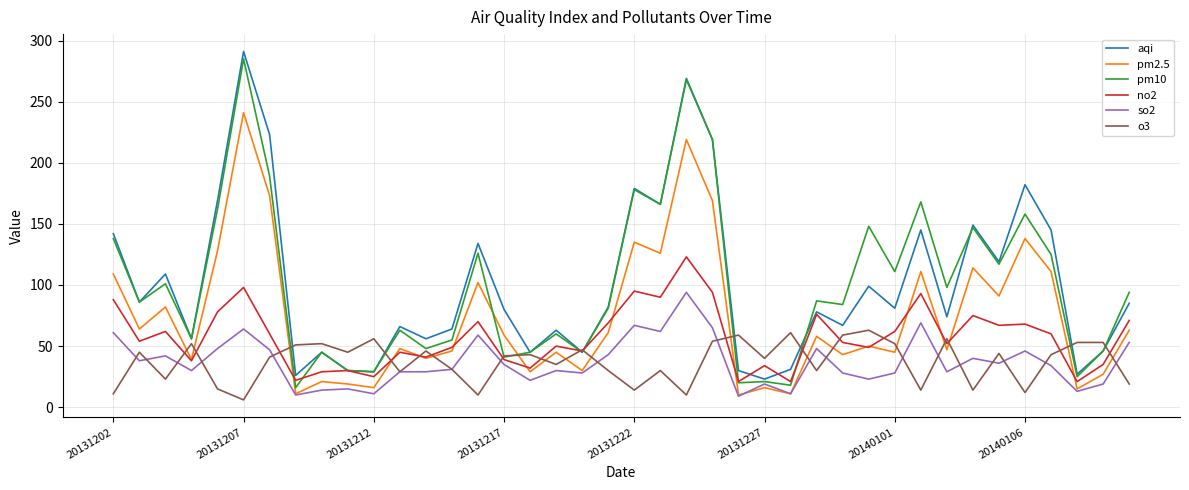

What is the greatest value displayed?

291